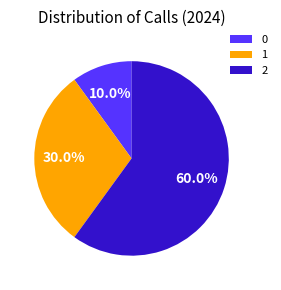

To the nearest percent, what portion does 2 represent?

60%